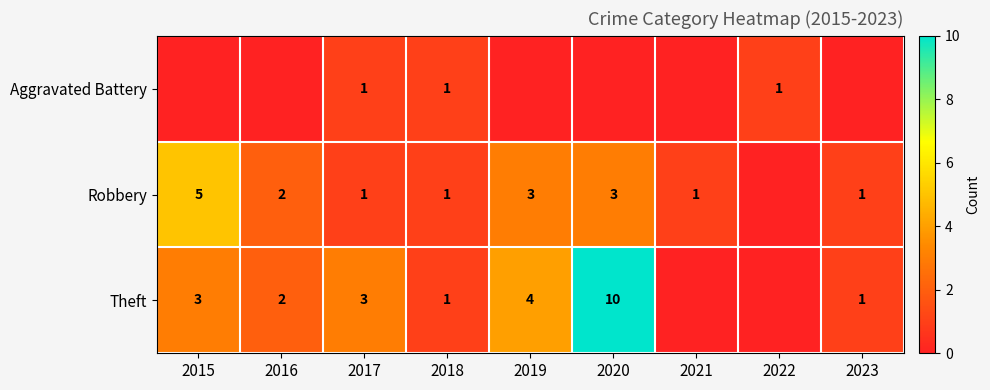

True or false: Theft has a value of 3 at 2020.

False